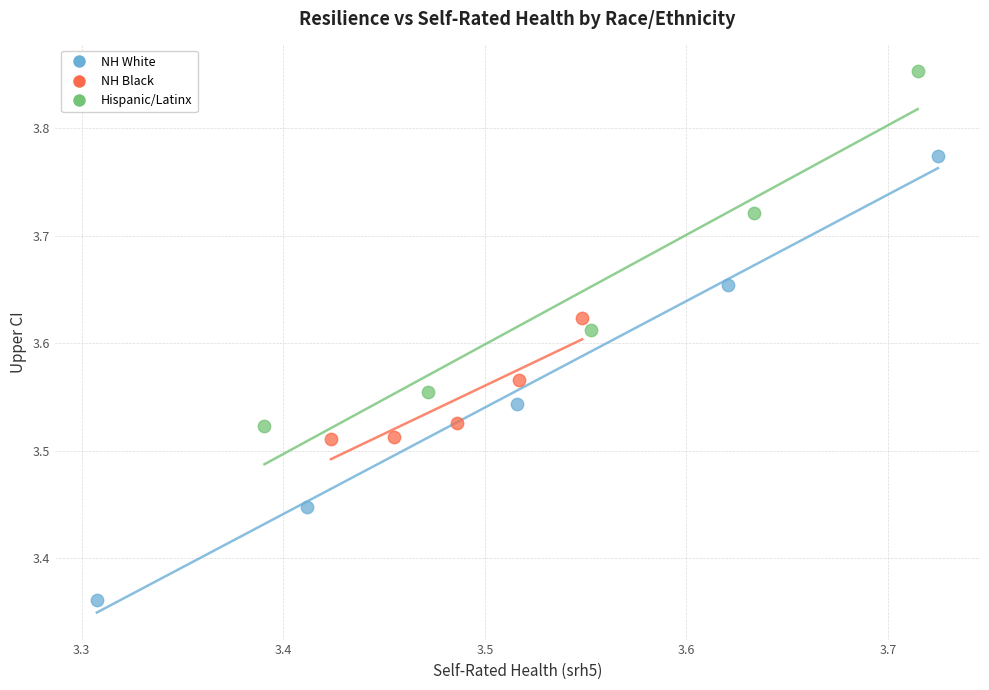

Which series has the widest spread of Y values?

NH White